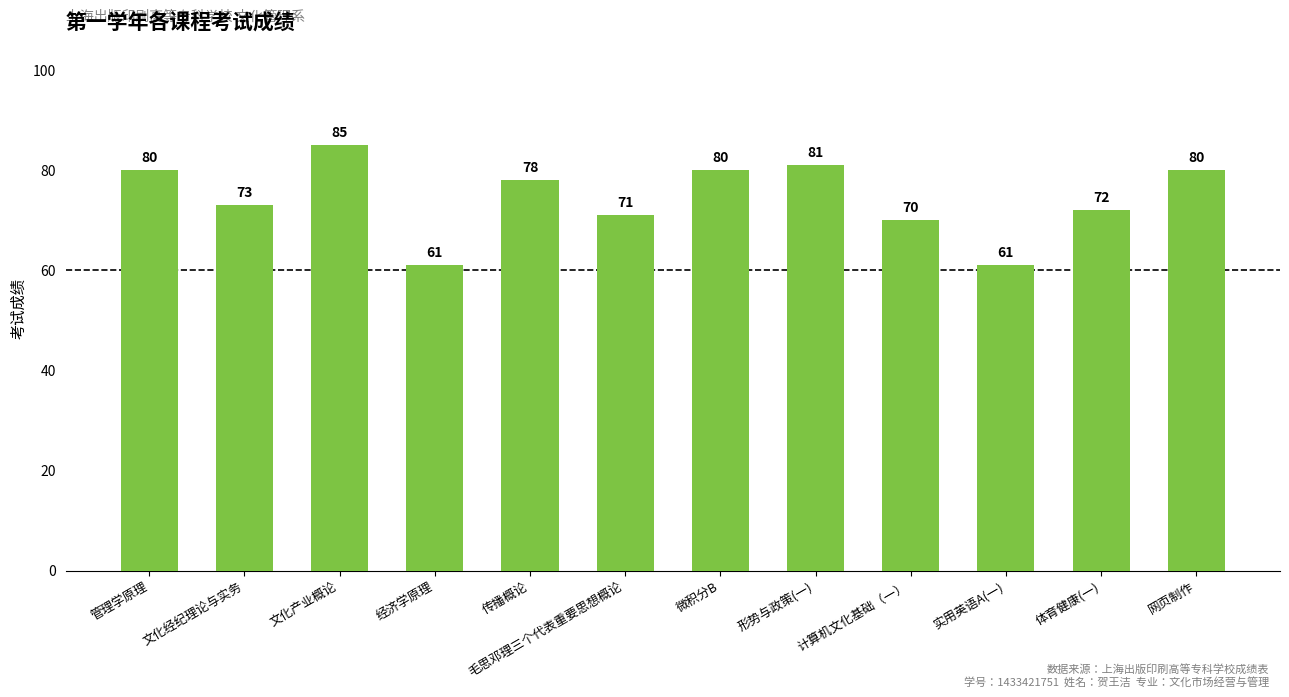

What is the smallest value displayed?

61